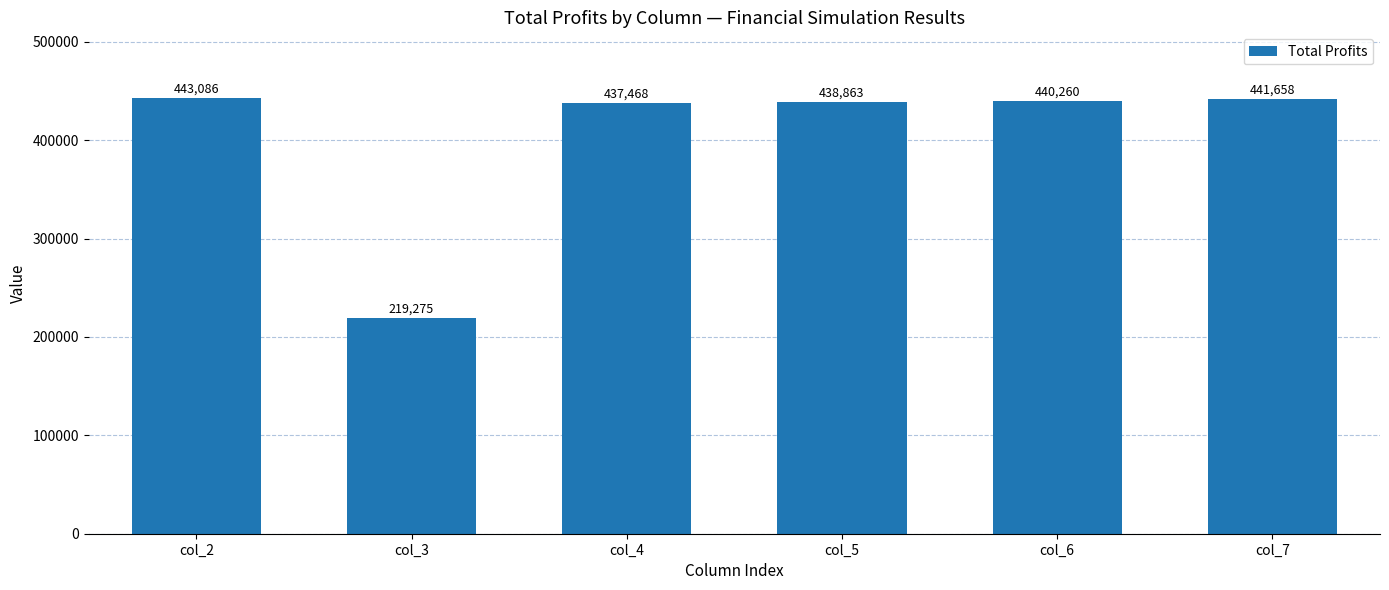

Does the chart contain stacked bars?

No